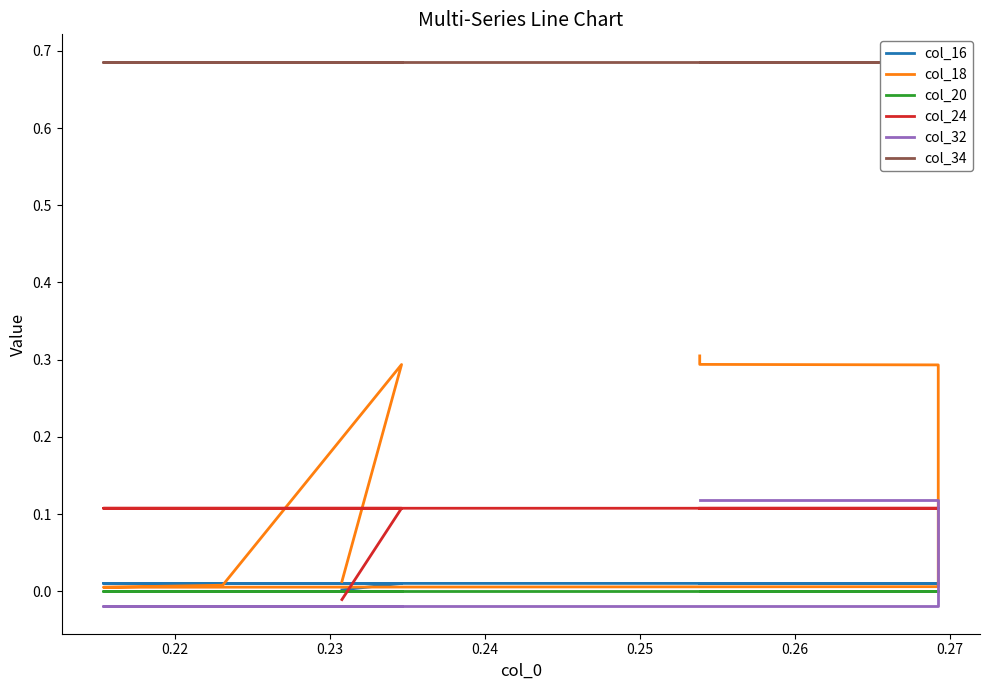

What is the sum of all col_18 values?

8.5